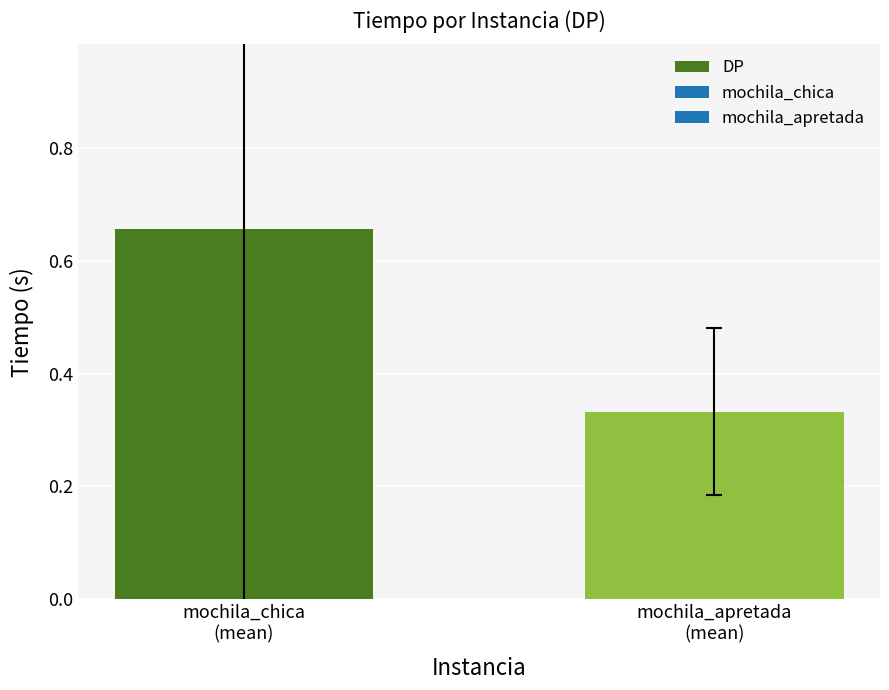

At which category does the chart reach its peak across all series?

mochila_chica
(mean)